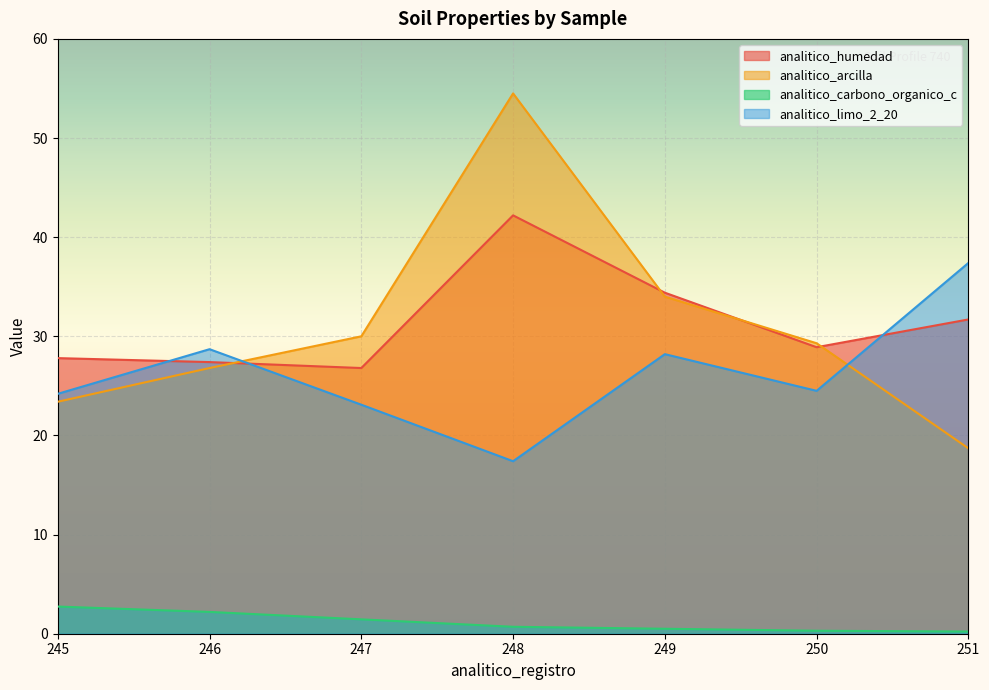

True or false: analitico_carbono_organico_c has more than 1 points higher than both neighbors.

False